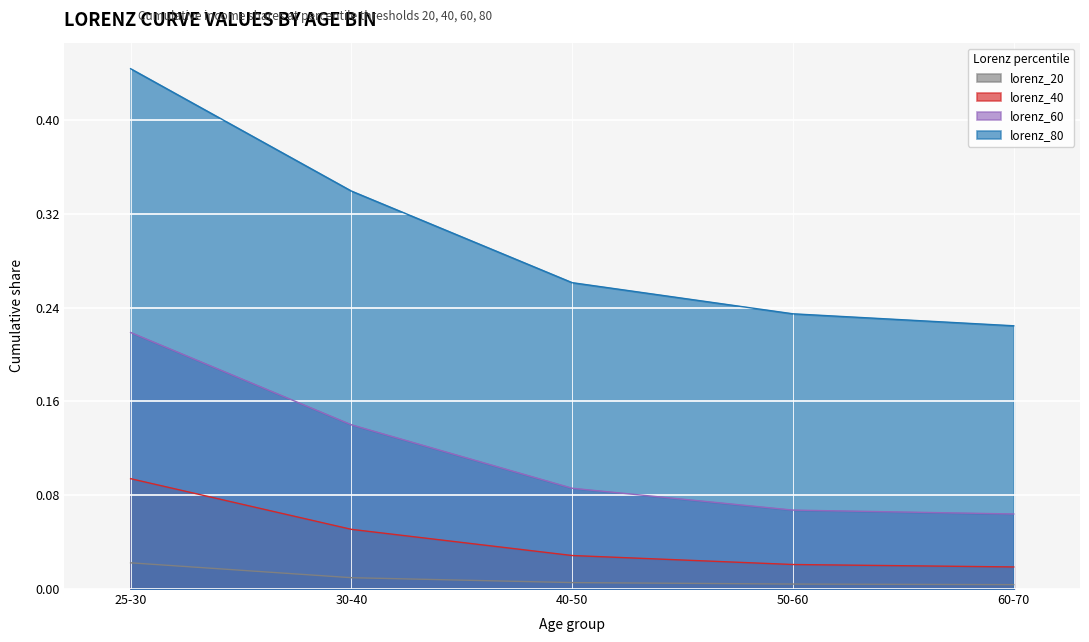

At which label does lorenz_40 reach its peak?

25-30